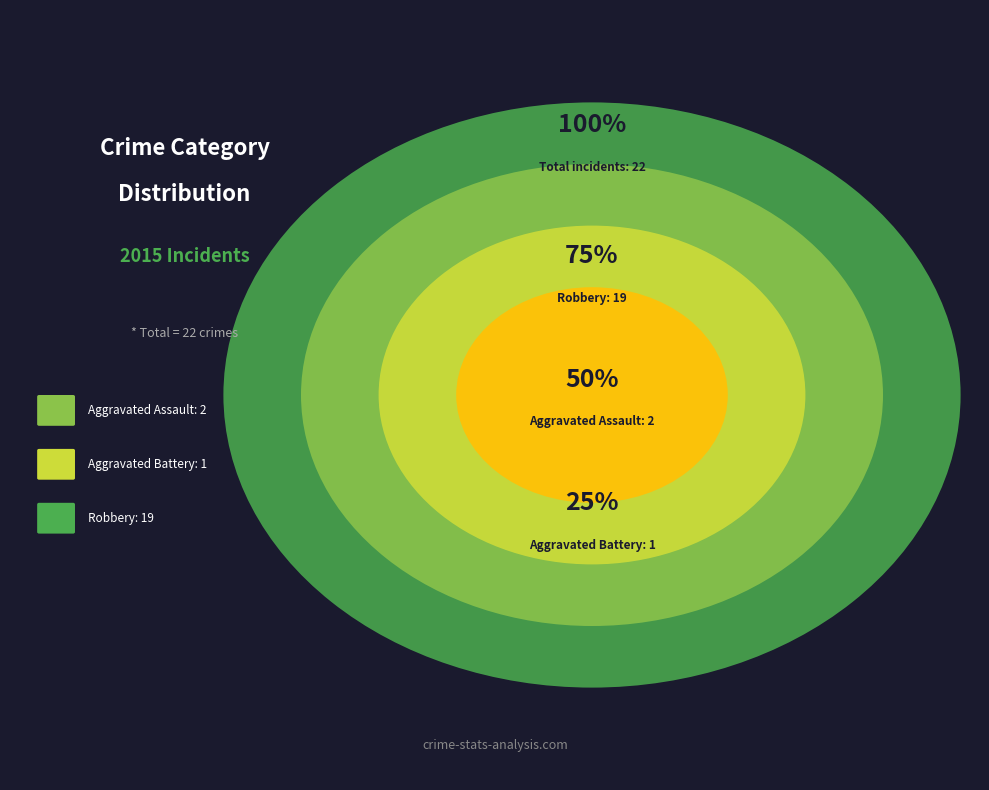

To the nearest percent, what percentage of the pie is Robbery?

86%